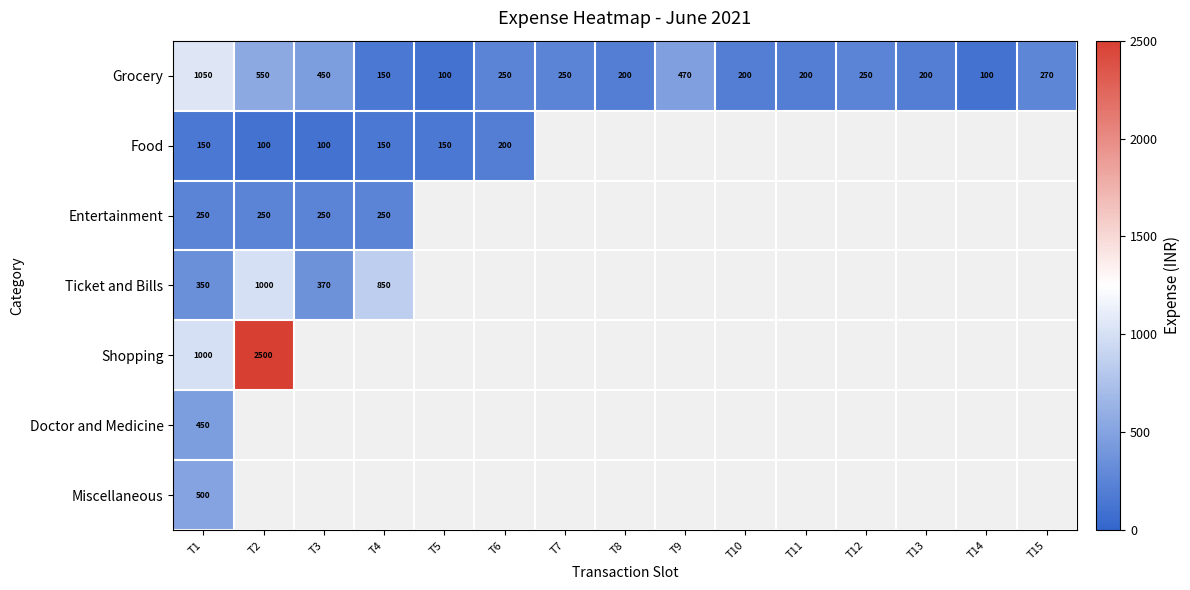

Is it true that Entertainment equals 250 at T4?

True